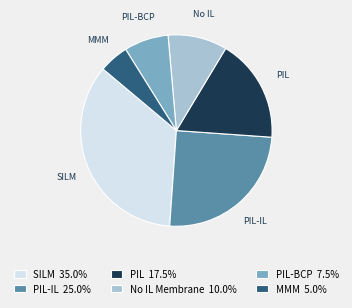

Does MMM 5.0% account for over 50% of the chart?

No